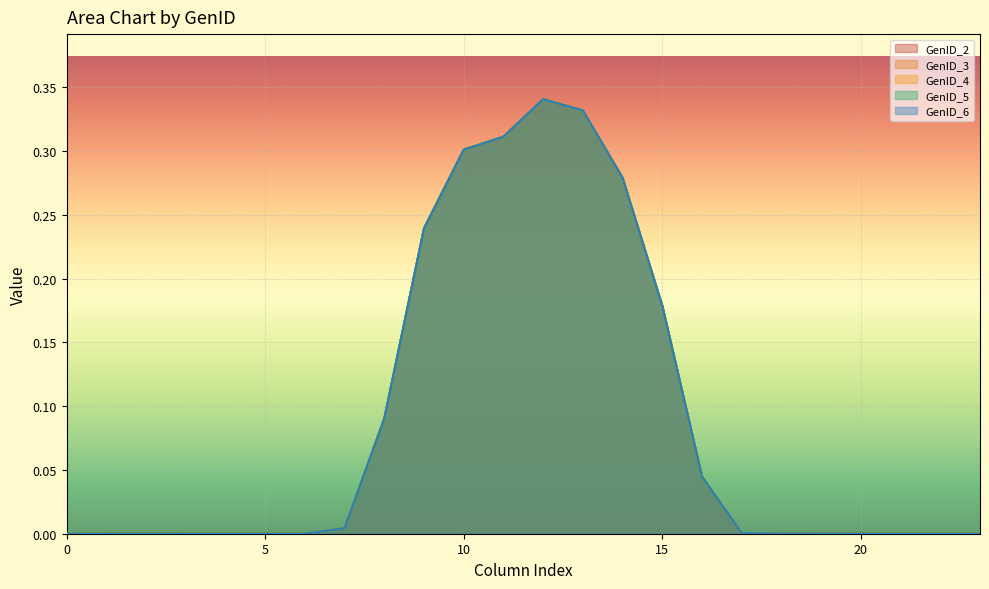

True or false: GenID_5 has more than 2 points higher than both neighbors.

False